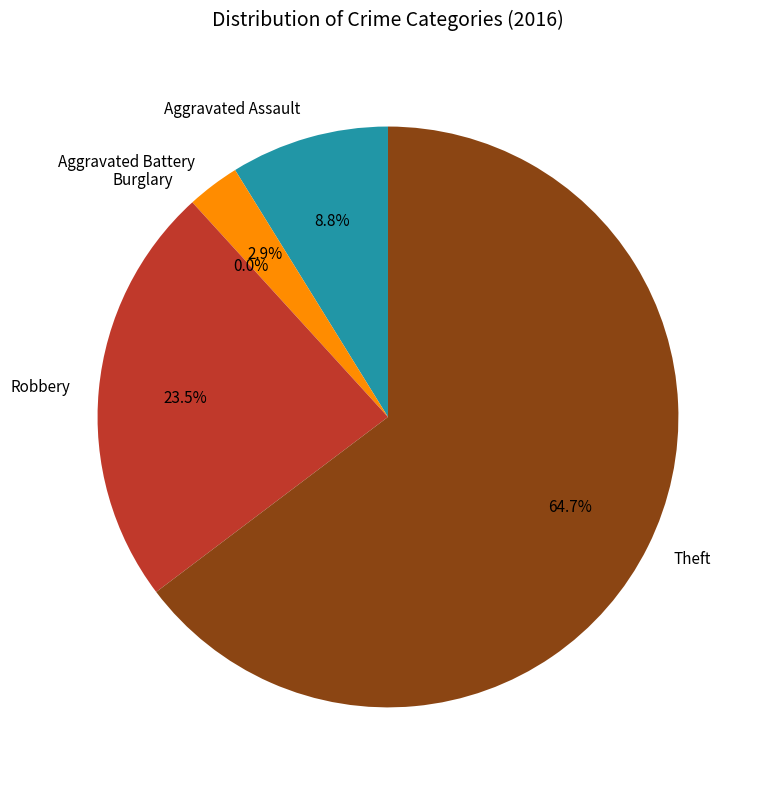

What portion of the pie excludes Aggravated Assault?

91.2%